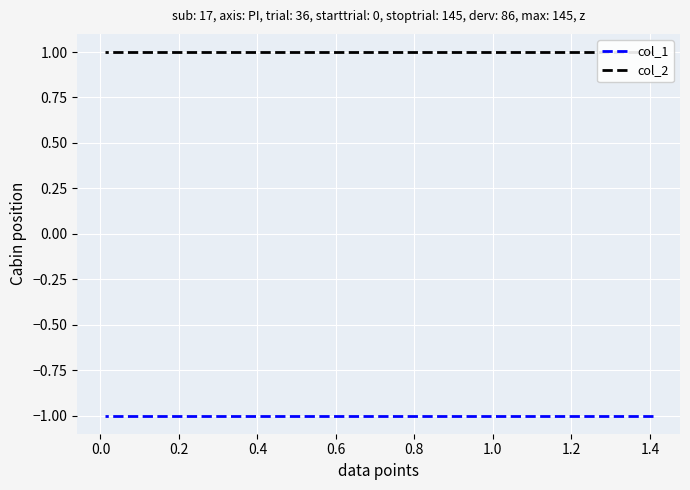

What is the difference between the highest and lowest values at 1.0?

2